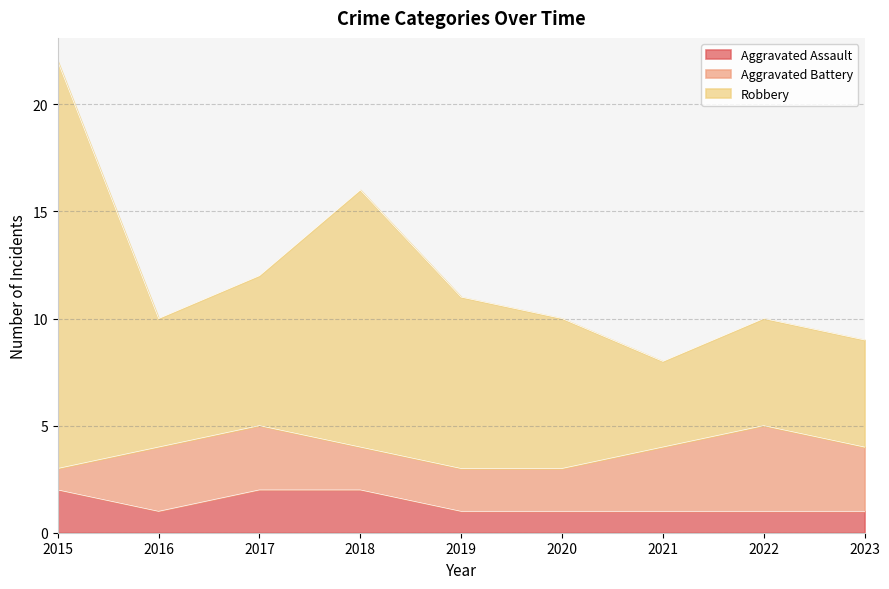

True or false: Aggravated Assault and Robbery intersect in this chart.

False